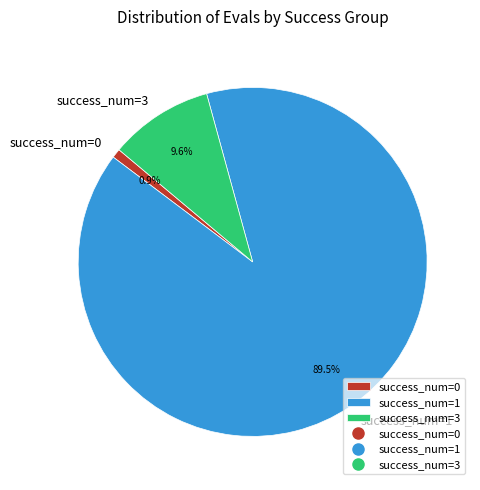

To the nearest percent, what is the average slice percentage?

33%